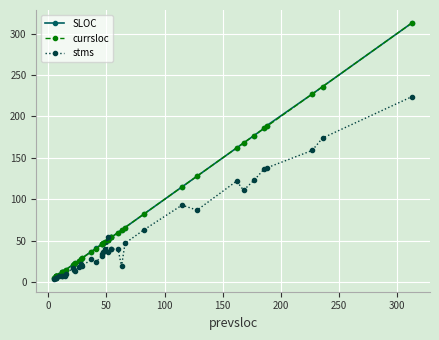

Count the number of data series in this chart.

3